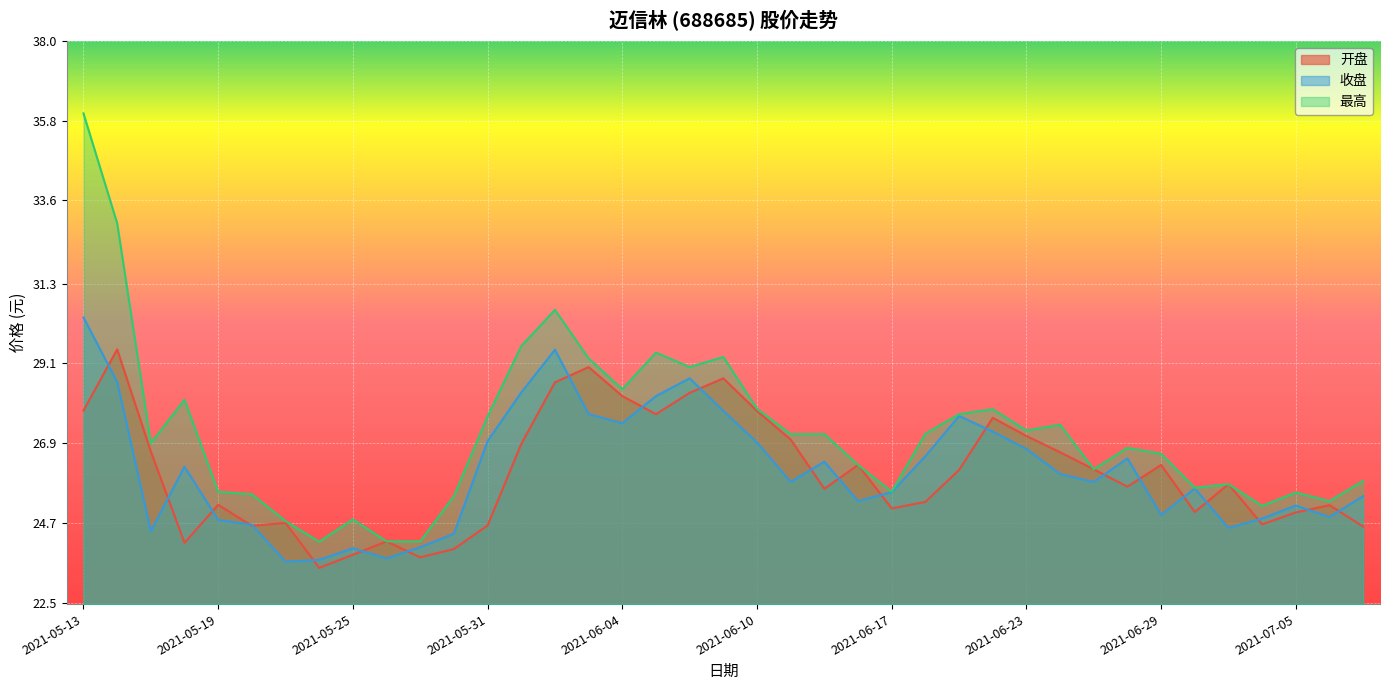

What is the difference between the highest and lowest values at 2021-06-16?

1.0